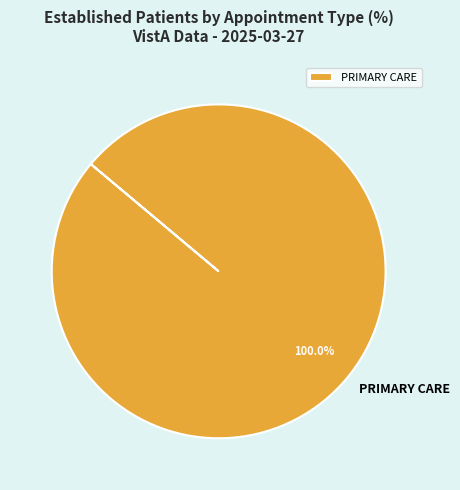

Does PRIMARY CARE account for over 50% of the chart?

Yes